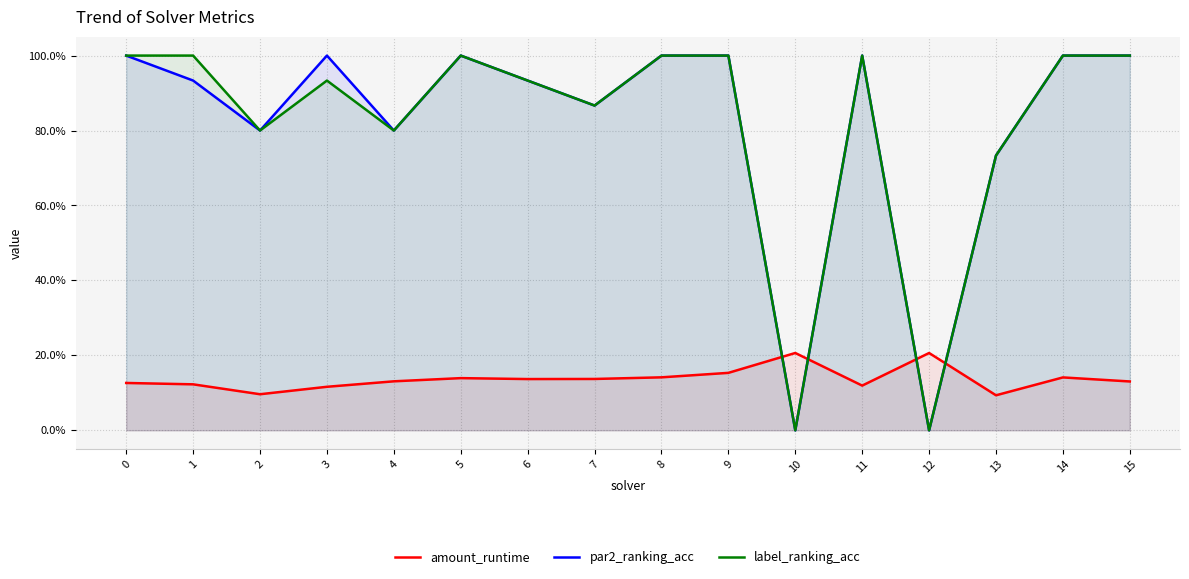

What is the value of the label_ranking_acc point at the 16th from the left?

1.0